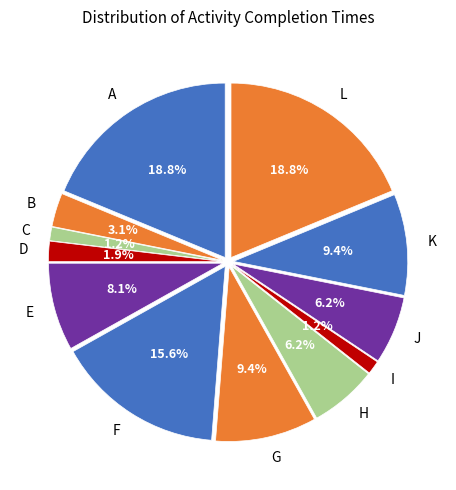

How many slices are in this pie chart?

12